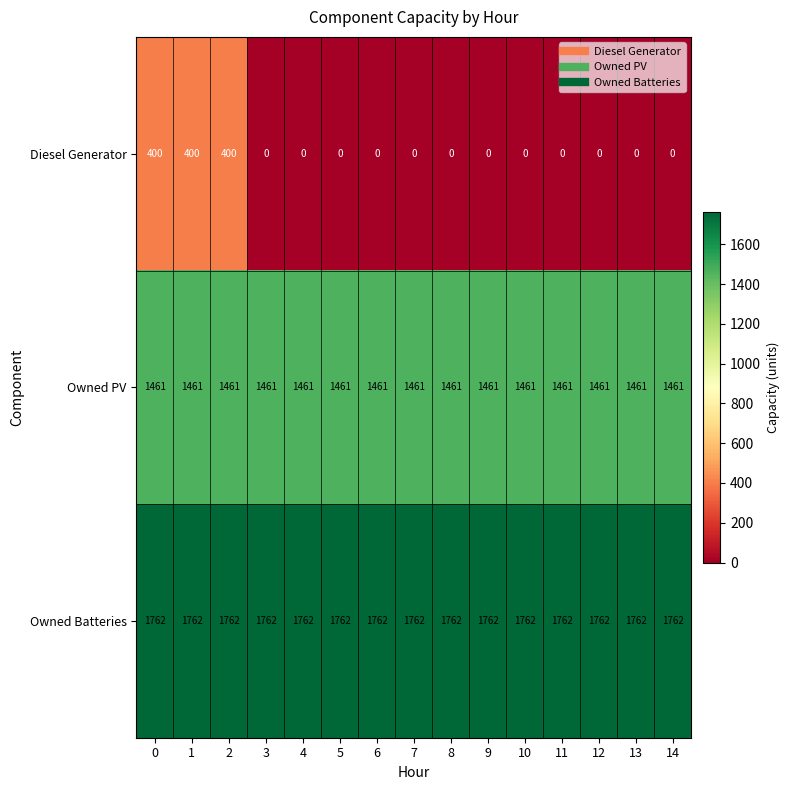

Which series has the largest range (max minus min)?

Diesel Generator